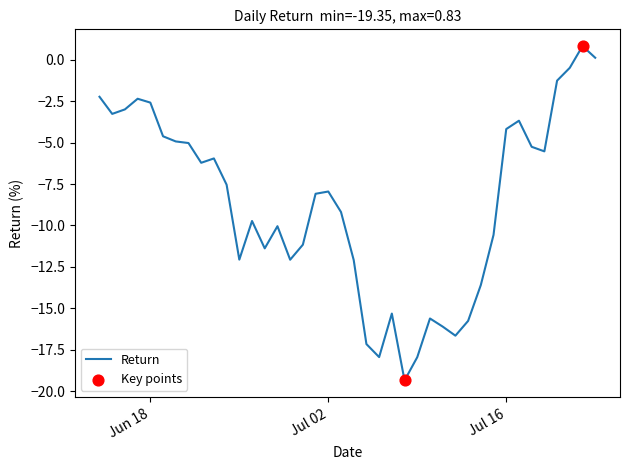

What is the greatest value displayed?

0.8